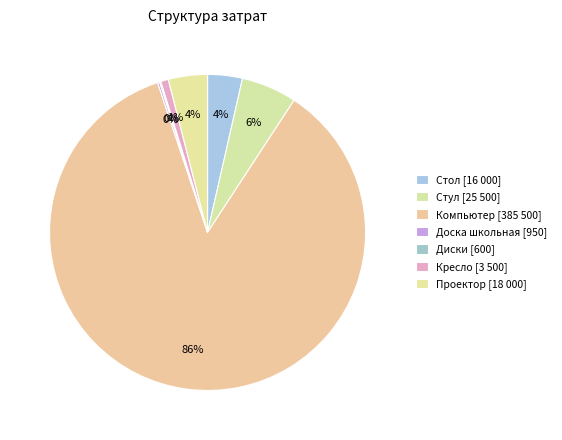

Which slice is the largest?

Компьютер